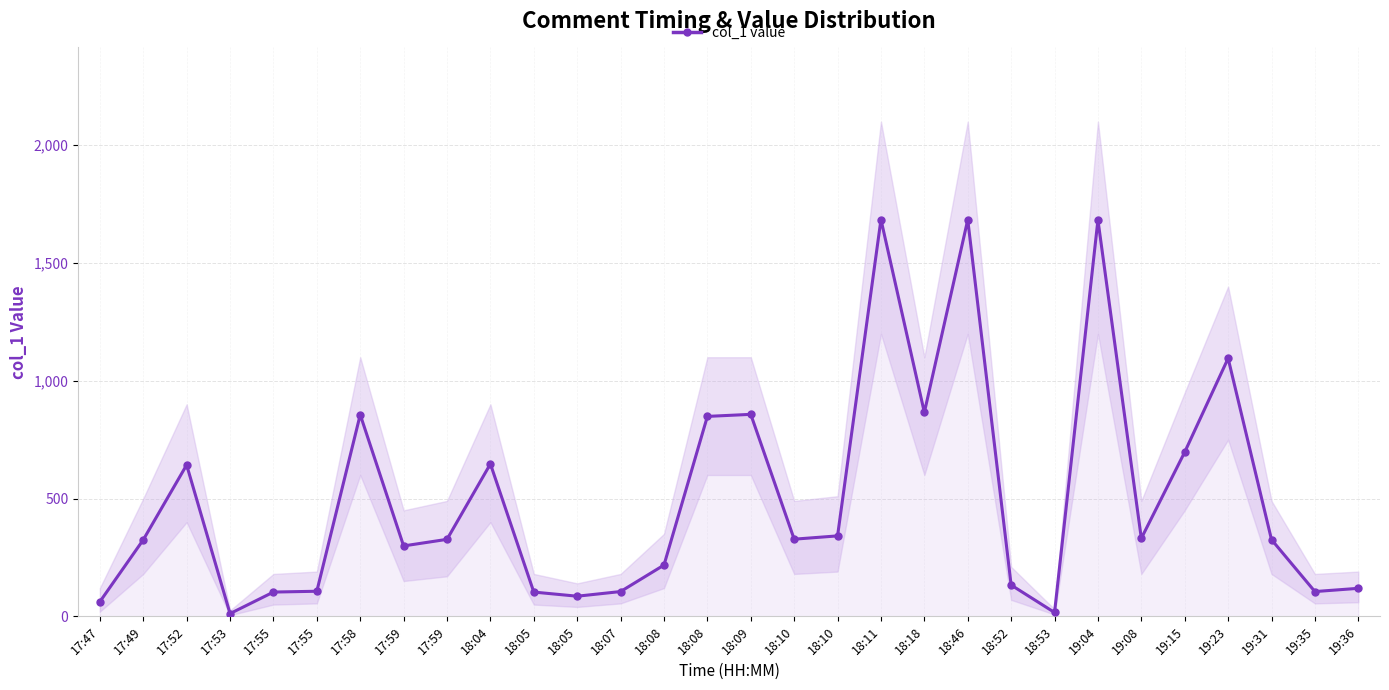

Rank the categories by value from lowest to highest.

17:53, 18:53, 17:47, 18:05, 18:05, 17:55, 19:35, 18:07, 17:55, 19:36, 18:52, 18:08, 17:59, 17:49, 19:31, 17:59, 18:10, 19:08, 18:10, 17:52, 18:04, 19:15, 18:08, 17:58, 18:09, 18:18, 19:23, 19:04, 18:46, 18:11